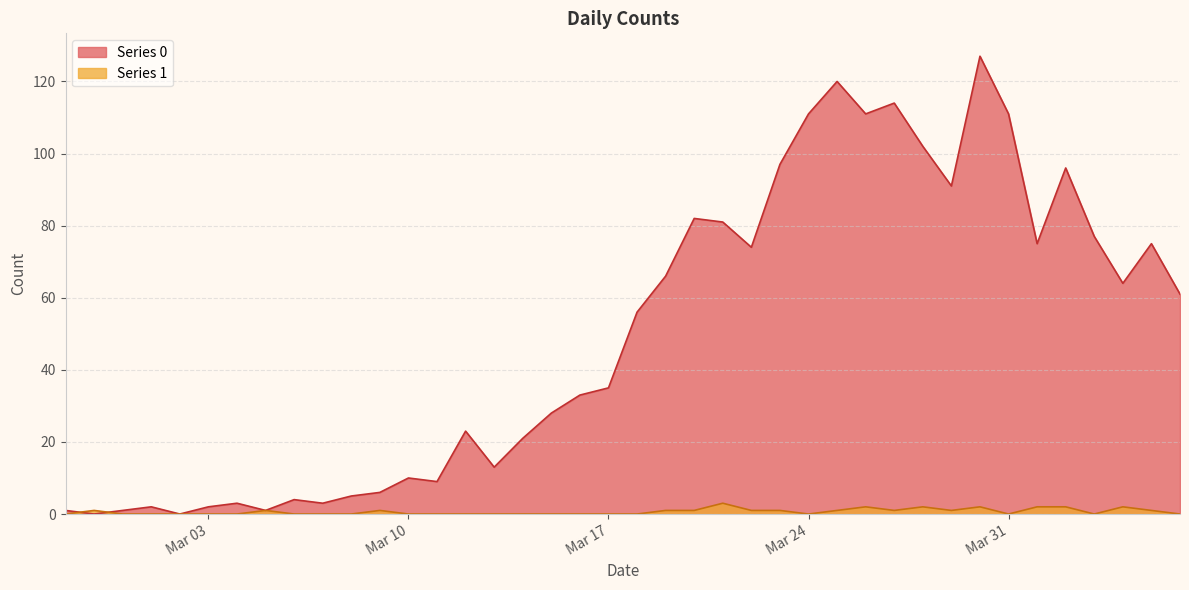

Count the number of categories in the chart.

40